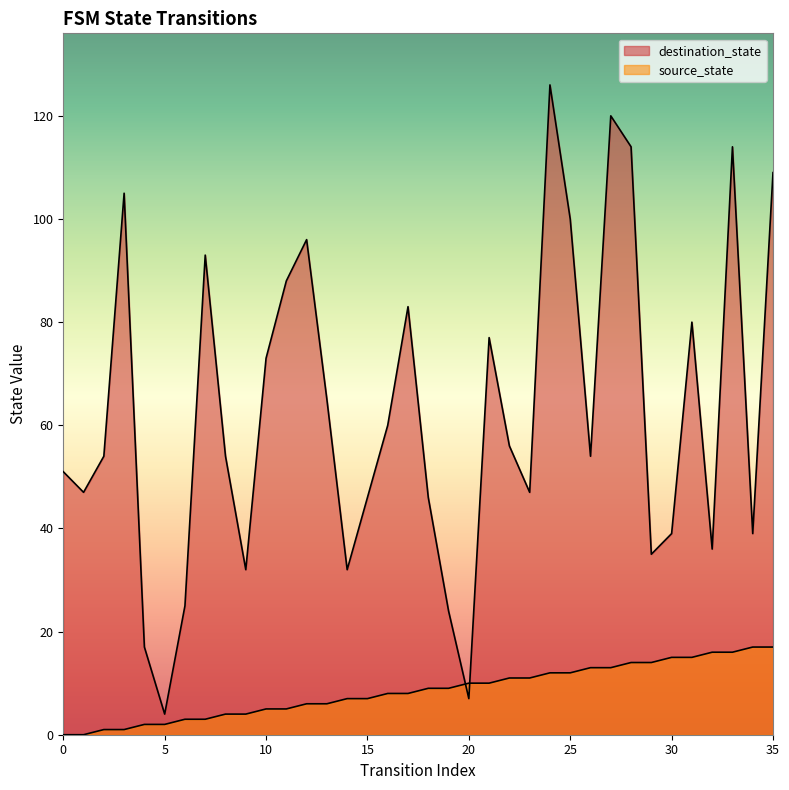

Which series ends up on top after the final intersection of source_state and destination_state?

destination_state